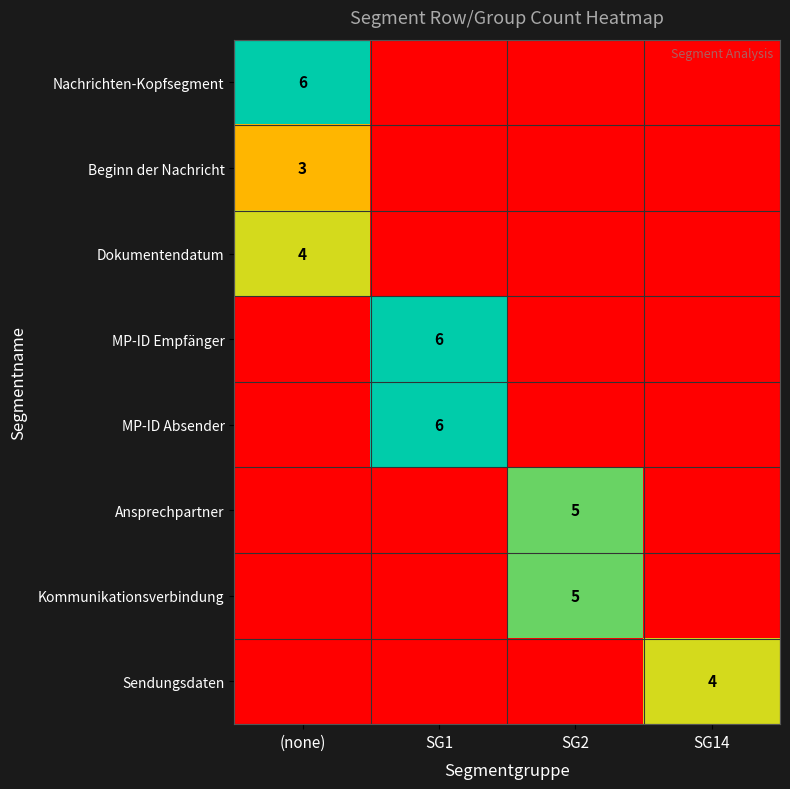

The value of Beginn der Nachricht at (none) is 1. True or false?

False